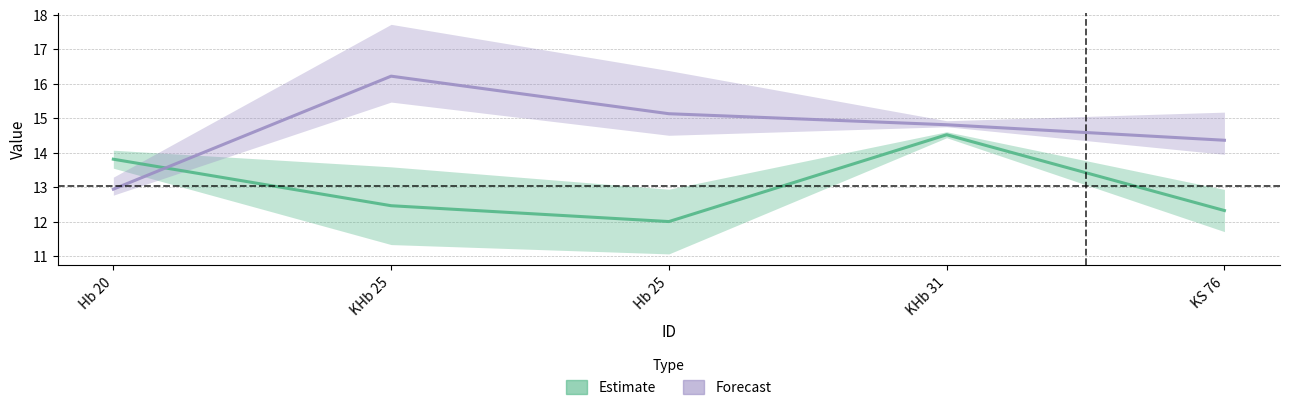

Count the number of data series in this chart.

2